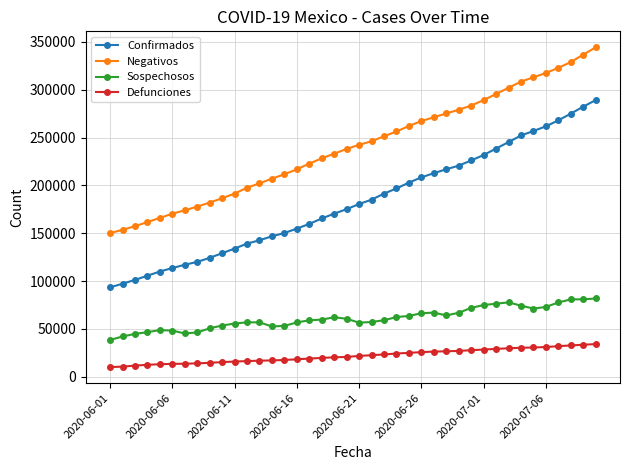

What is the average value of the Negativos series?

240540